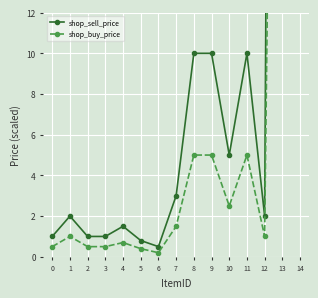

True or false: shop_sell_price and shop_buy_price intersect in this chart.

False